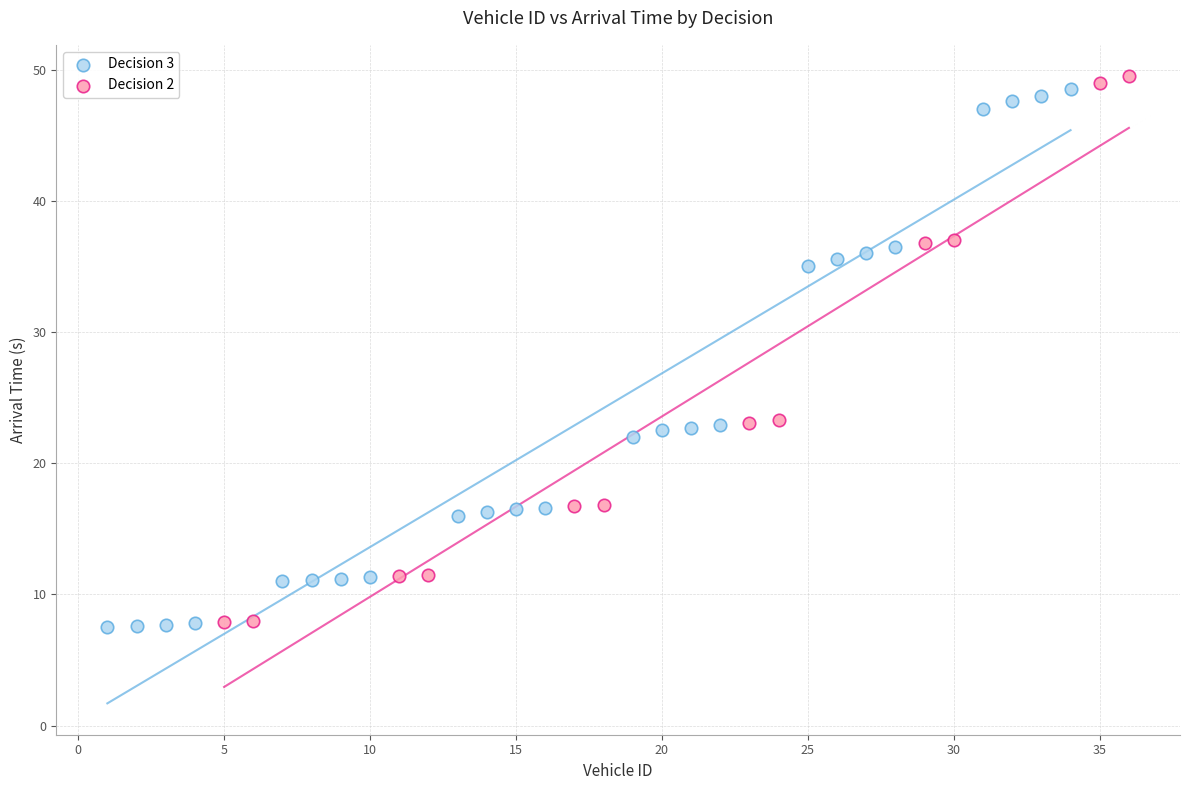

What are all the series names shown in the legend?

Decision 3, Decision 2